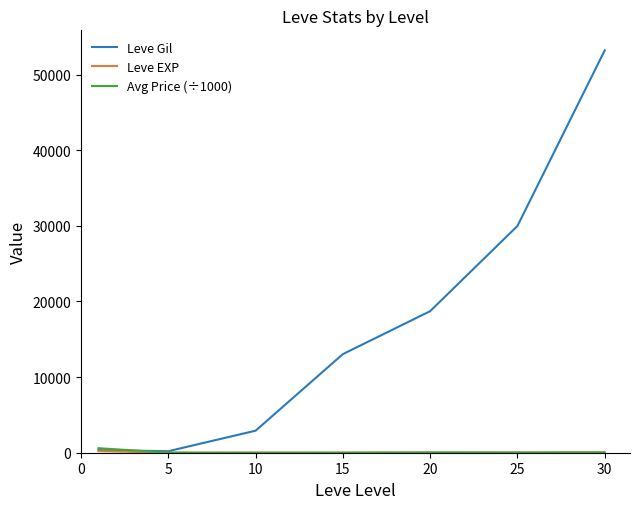

Which series has the widest spread of values?

Leve Gil